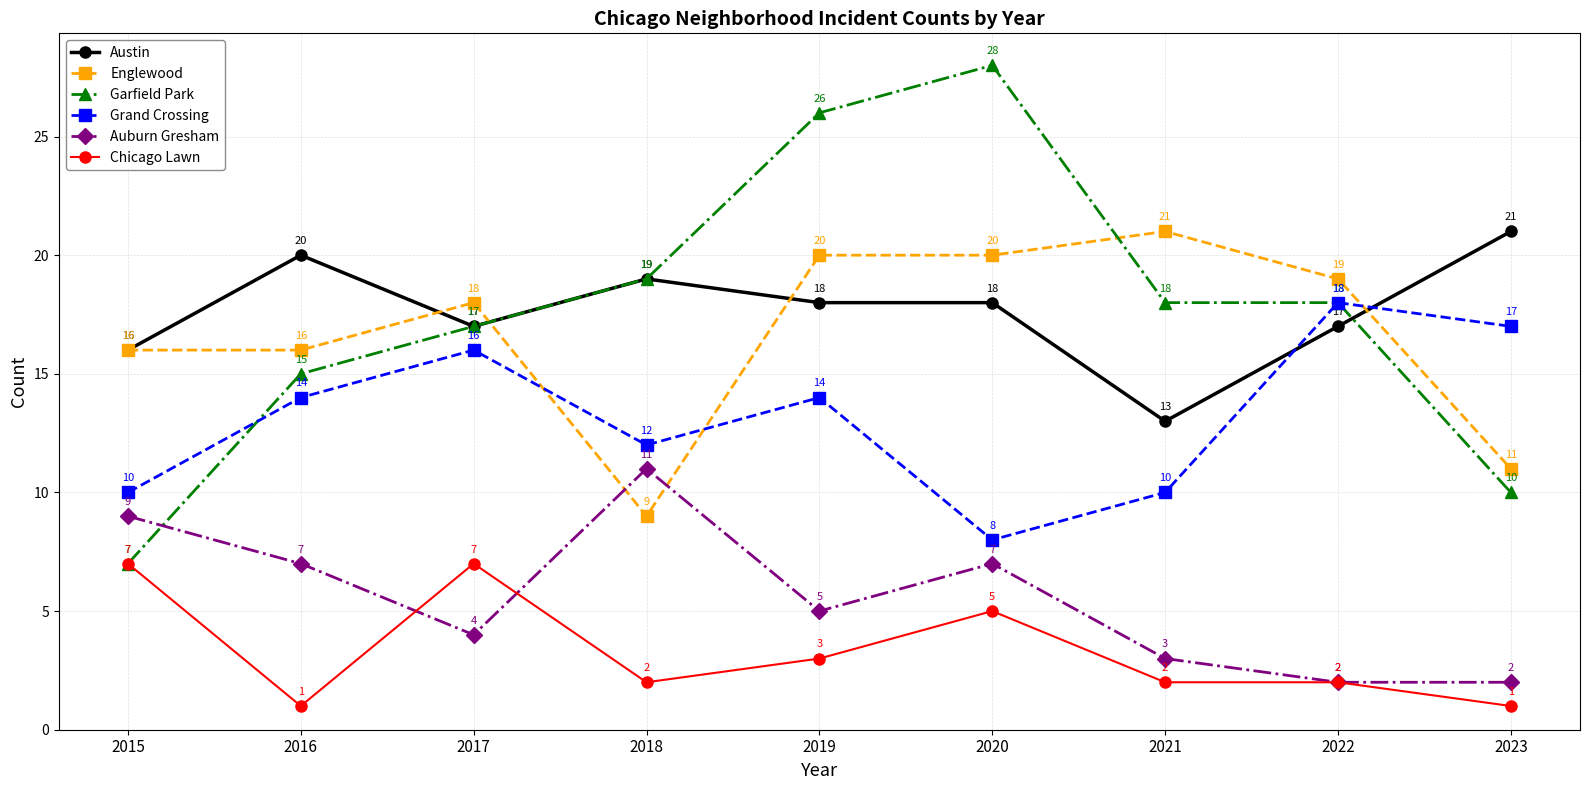

What is the total value across all series at 2017?

79